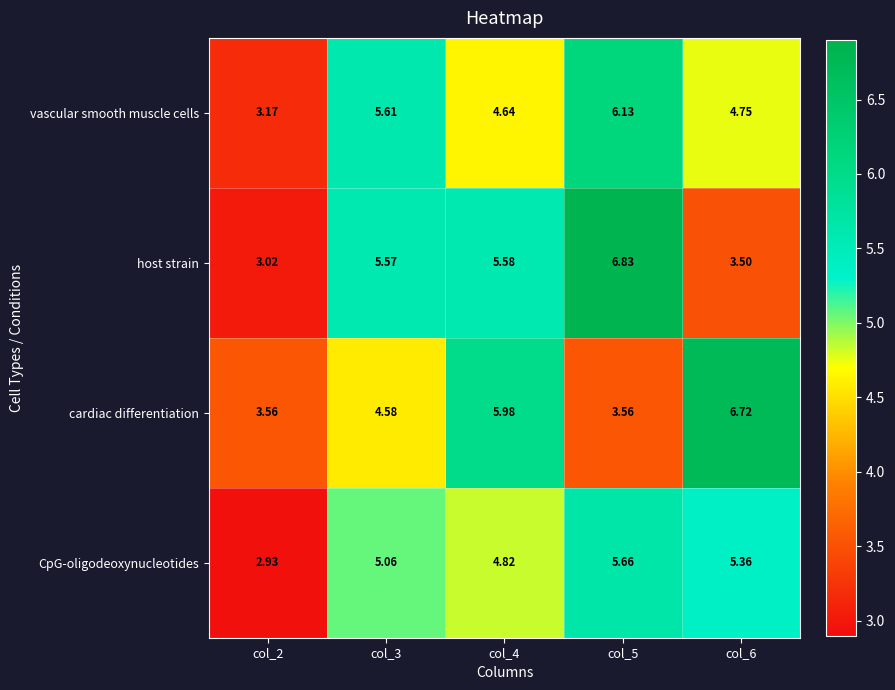

Rank the series at col_3 from highest to lowest value.

vascular smooth muscle cells, host strain, CpG-oligodeoxynucleotides, cardiac differentiation